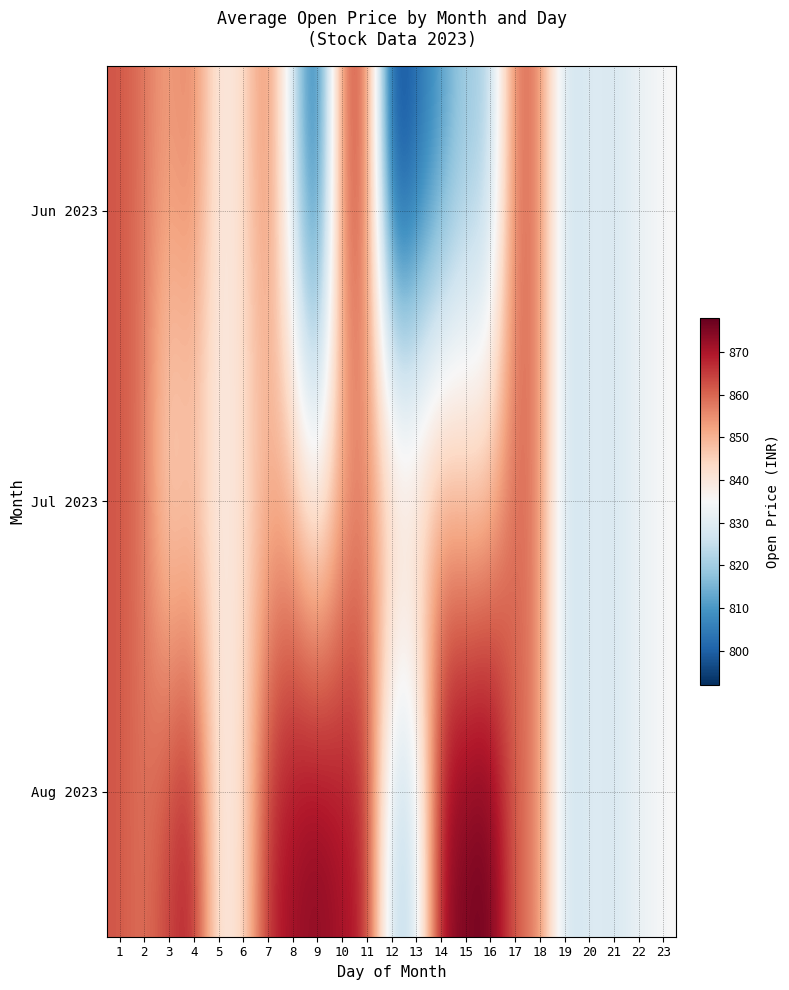

Rank the series at 8 from highest to lowest value.

Aug 2023, Jul 2023, Jun 2023